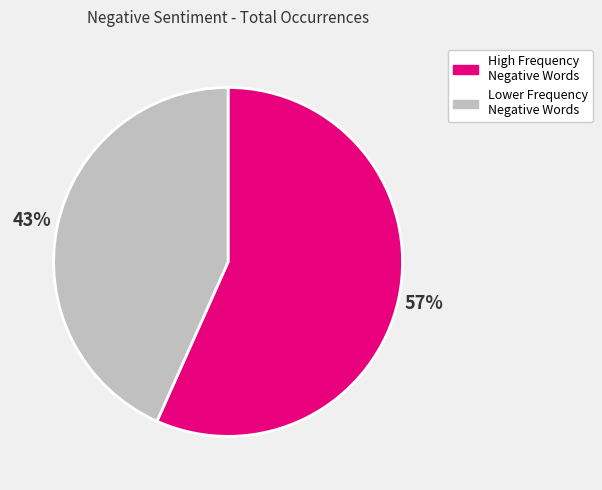

What percentage is the High Frequency Negative Words slice, to the nearest percent?

57%